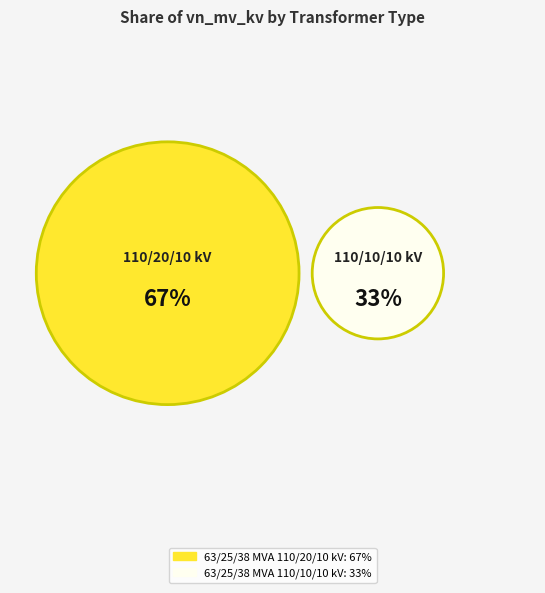

What percentage is the 63/25/38 MVA 110/10/10 kV slice, to the nearest percent?

33%